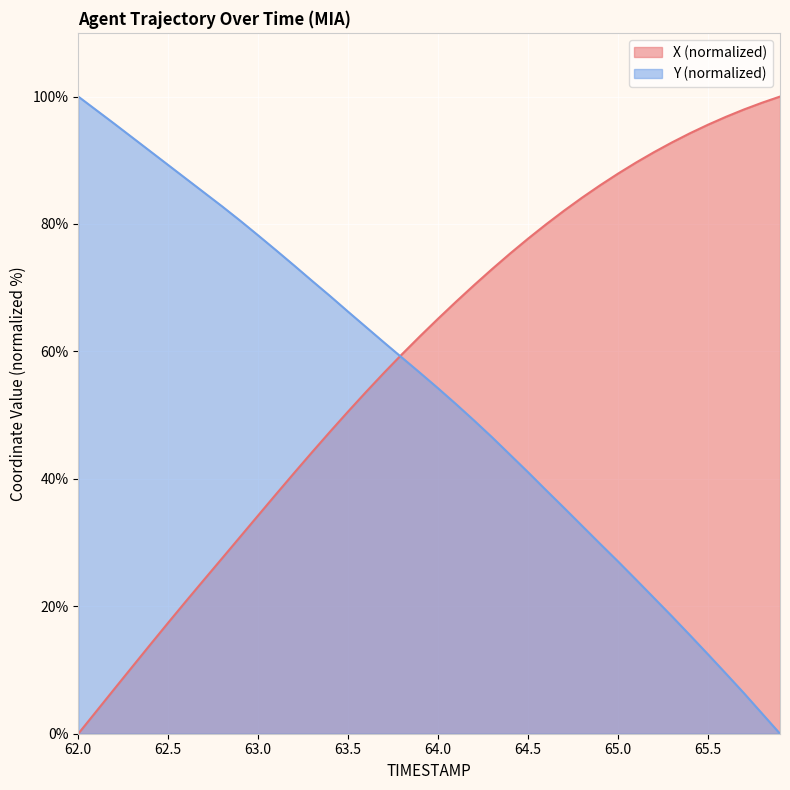

Reading left to right, what are all the values shown in this chart?

X: 62.0=0.0	62.1=3.5	62.2=7.0	62.3=10.5	62.4=14.0	62.5=17.4	62.6=20.8	62.7=24.2	62.8=27.6	62.9=30.9	63.0=34.3	63.1=37.6	63.2=40.9	63.3=44.2	63.4=47.4	63.5=50.6	63.6=53.7	63.7=56.7	63.8=59.6	63.9=62.4	64.0=65.1	64.1=67.8	64.2=70.4	64.3=72.9	64.4=75.4	64.5=77.7	64.6=80.0	64.7=82.1	64.8=84.1	64.9=86.1	65.0=87.9	65.1=89.6	65.2=91.3	65.3=92.8	65.4=94.2	65.5=95.6	65.6=96.8	65.7=98.0	65.8=99.0	65.9=100.0
Y: 62.0=100.0	62.1=97.9	62.2=95.7	62.3=93.6	62.4=91.4	62.5=89.2	62.6=87.1	62.7=84.9	62.8=82.7	62.9=80.5	63.0=78.2	63.1=75.9	63.2=73.5	63.3=71.1	63.4=68.7	63.5=66.2	63.6=63.8	63.7=61.4	63.8=59.0	63.9=56.6	64.0=54.2	64.1=51.7	64.2=49.2	64.3=46.5	64.4=43.8	64.5=41.0	64.6=38.2	64.7=35.4	64.8=32.6	64.9=29.8	65.0=27.0	65.1=24.2	65.2=21.3	65.3=18.4	65.4=15.4	65.5=12.5	65.6=9.4	65.7=6.4	65.8=3.2	65.9=0.0